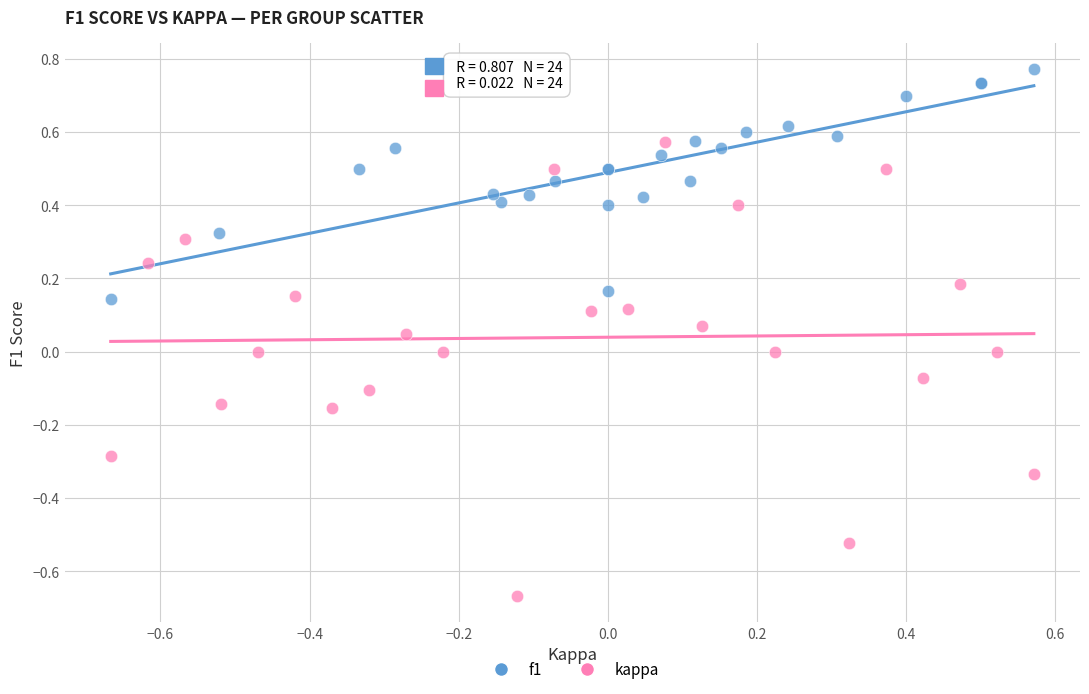

Which series reaches the maximum Y coordinate?

f1